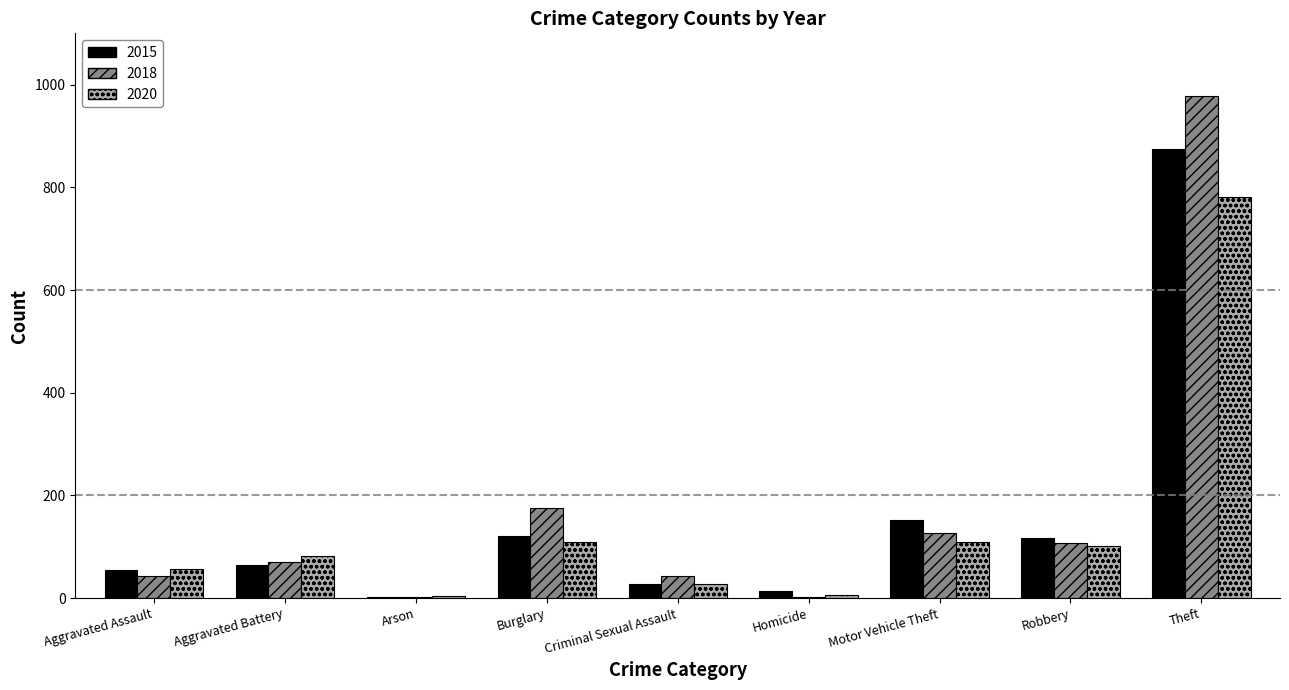

What is the highest value of the 2020 series?

782